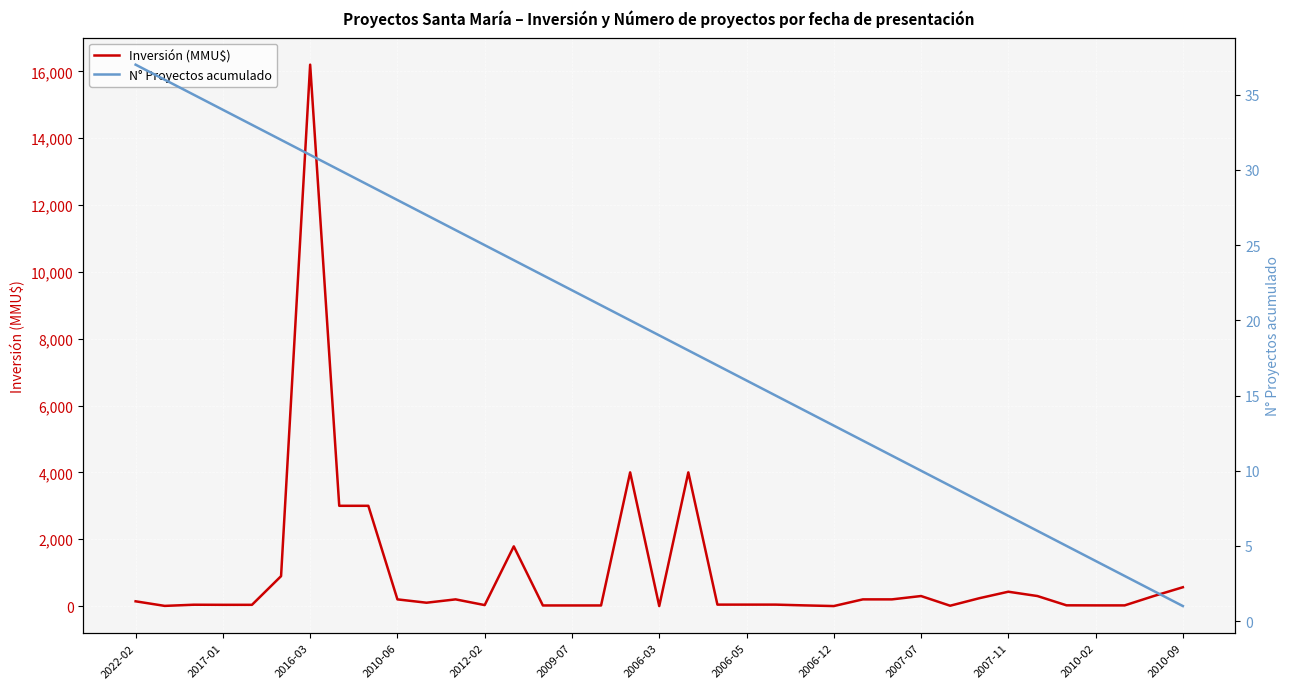

The value of Inversión (MMU$) at 2006-03 is 9101. True or false?

False